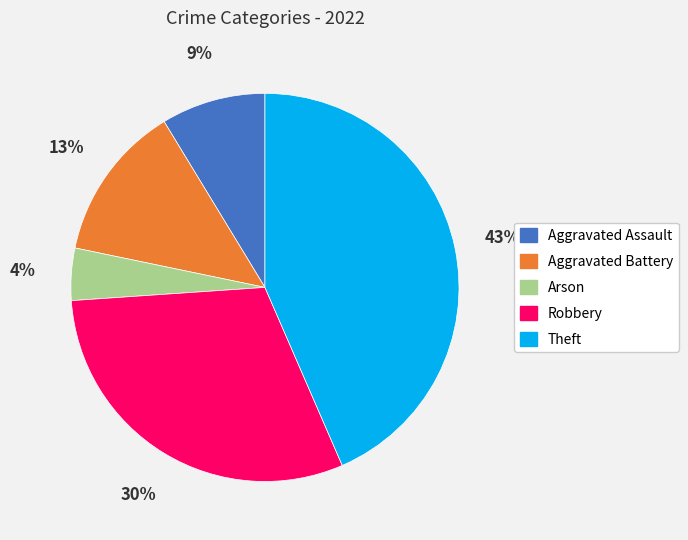

What is the smallest slice in the pie chart?

Arson